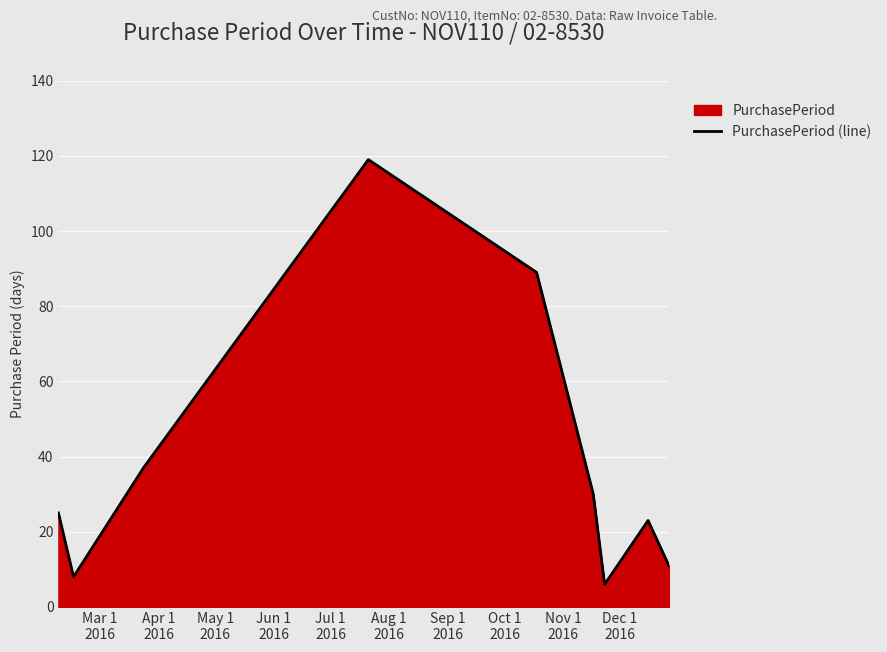

What is the minimum value shown in the chart?

6